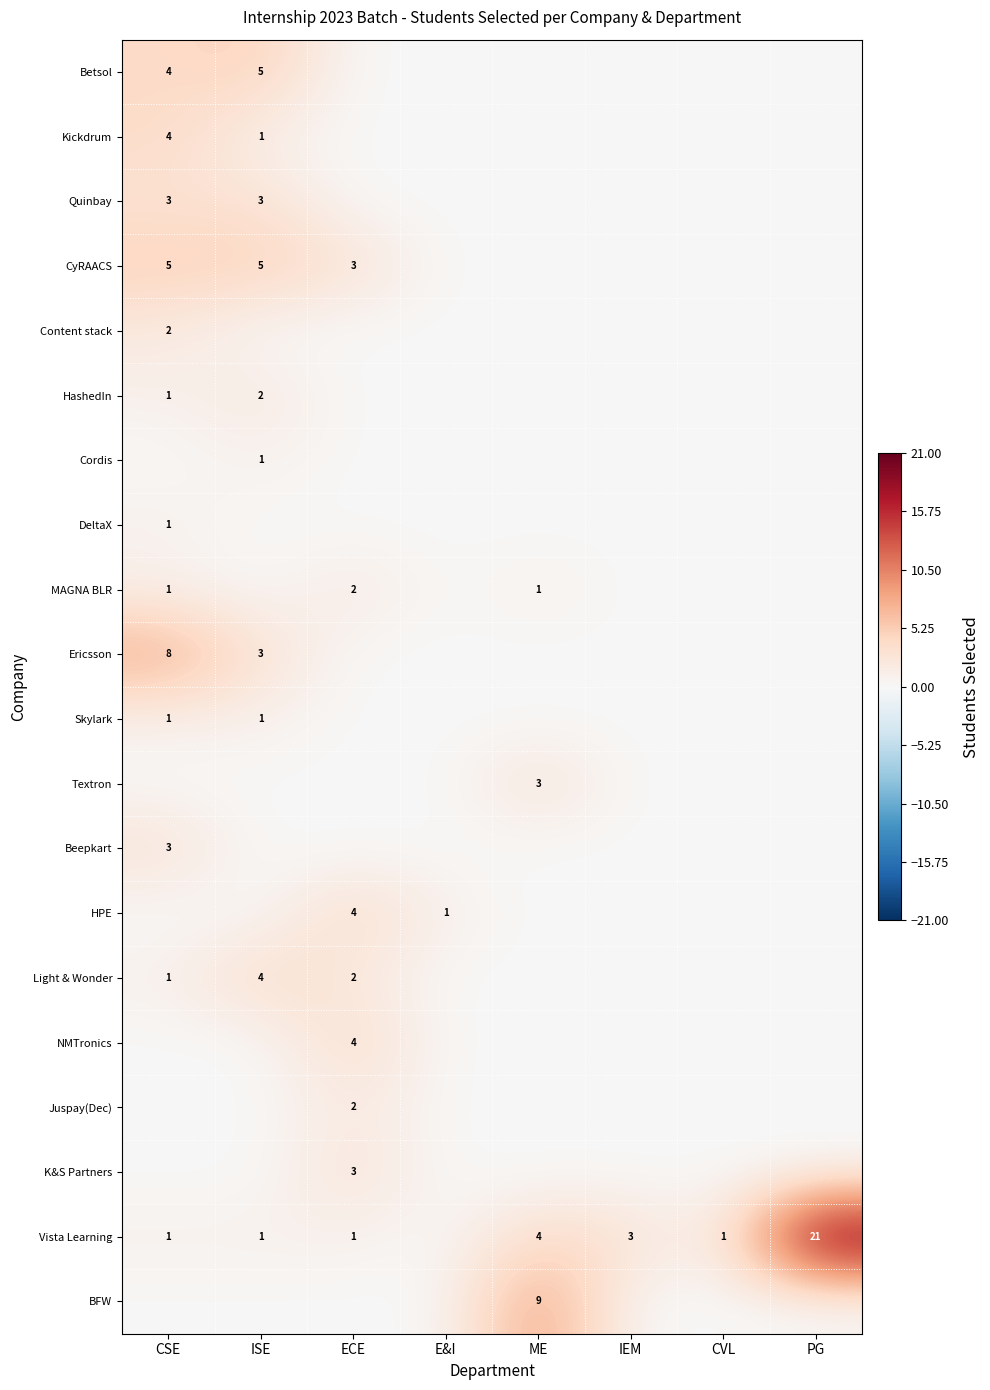

The value of CyRAACS at ISE is 3. True or false?

False